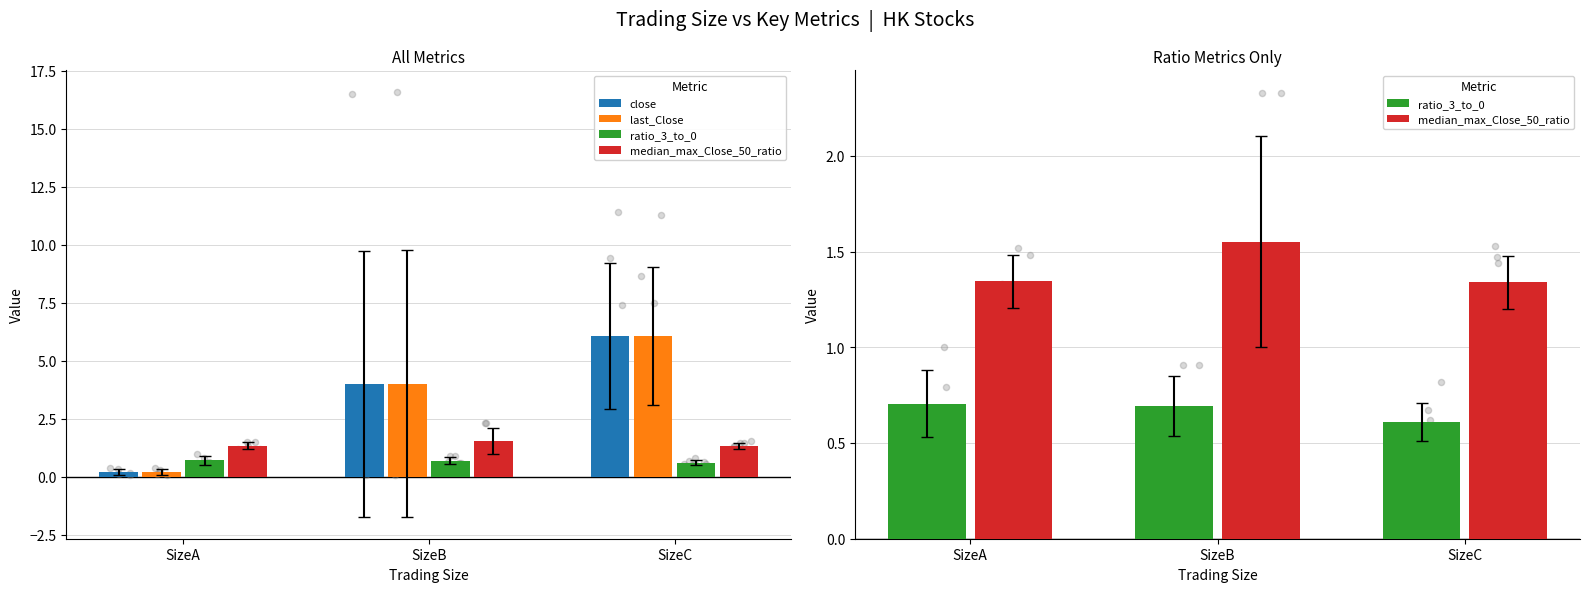

At which category is the sum across all series the highest?

SizeC